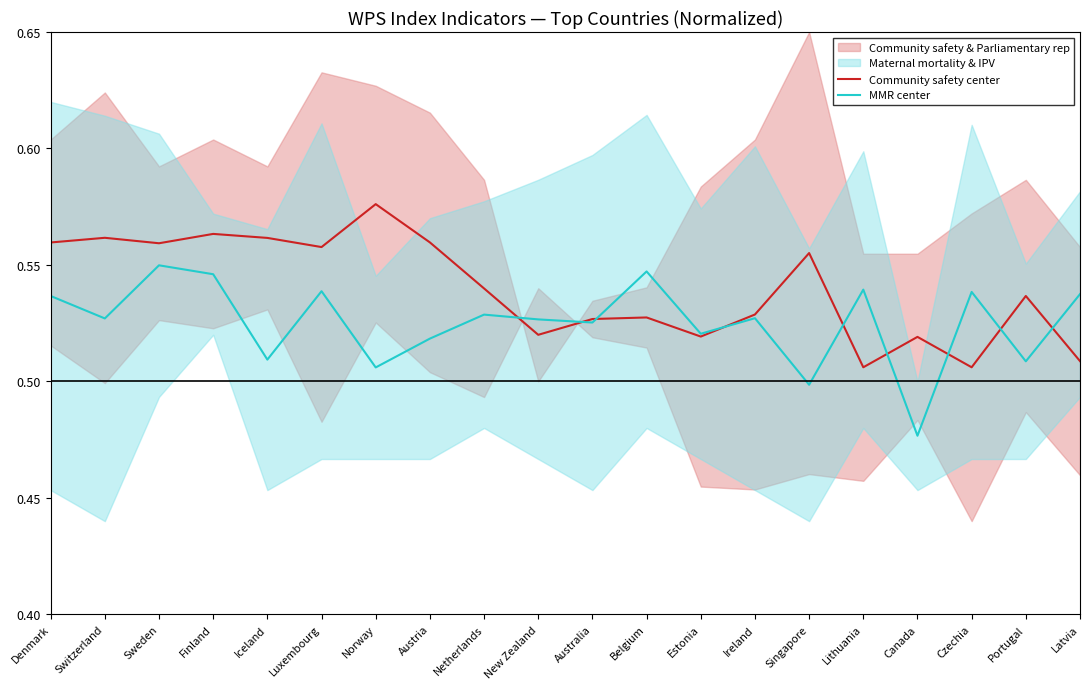

Which series has the largest range (max minus min)?

MMR center